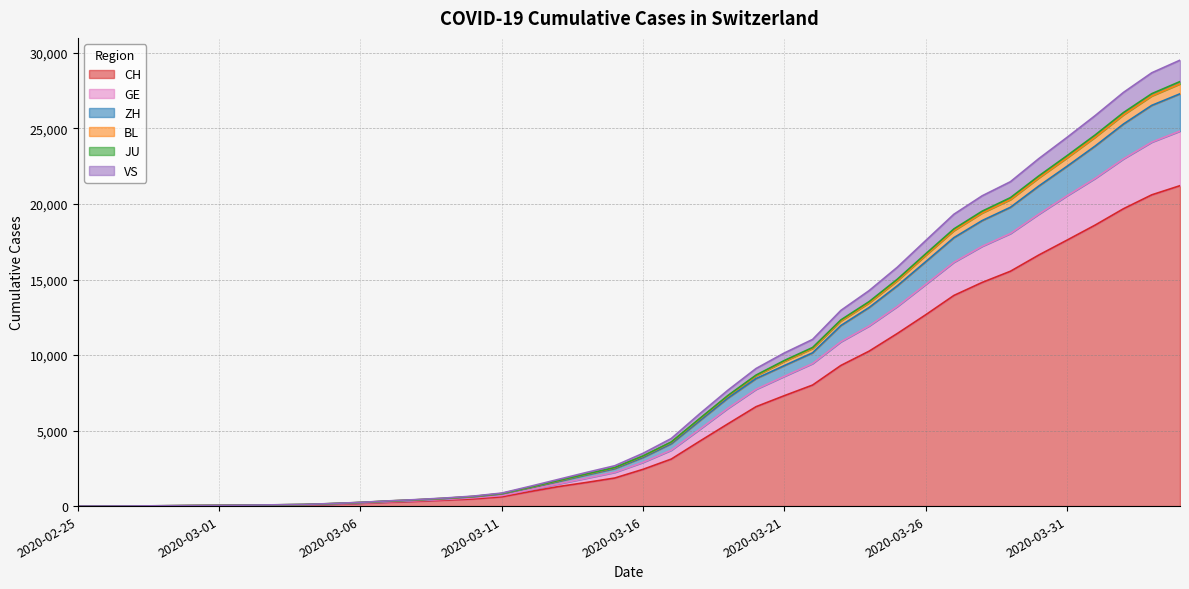

At which label does BL reach its peak?

2020-04-04